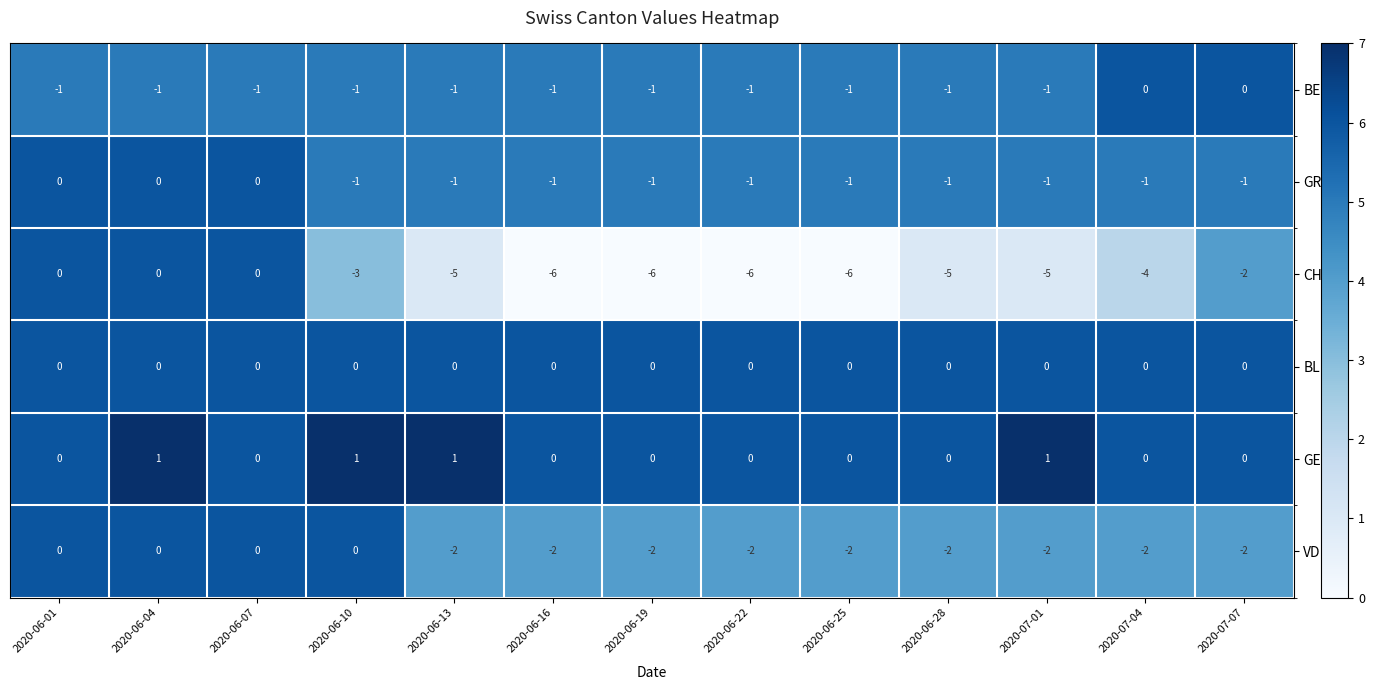

Count the GR values in the range -1 to 0.

13